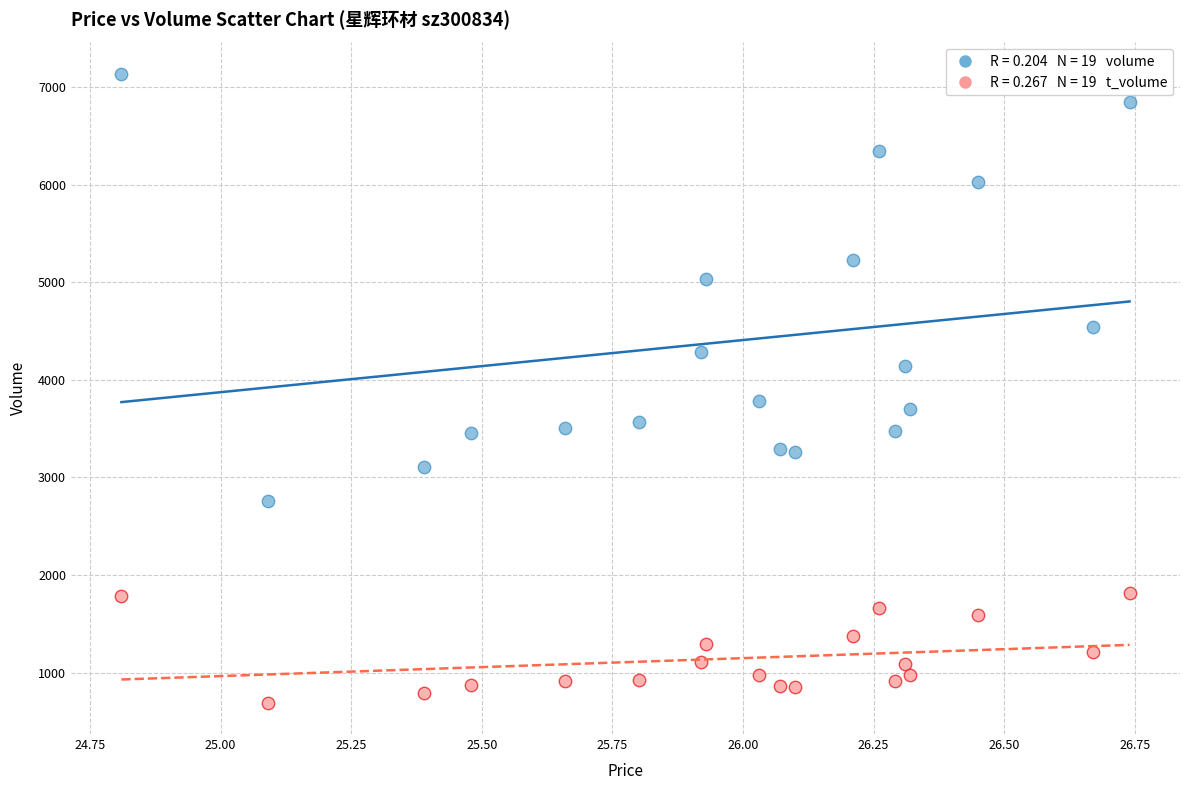

Across all data points, what is the range of Y values (max minus min)?

6443